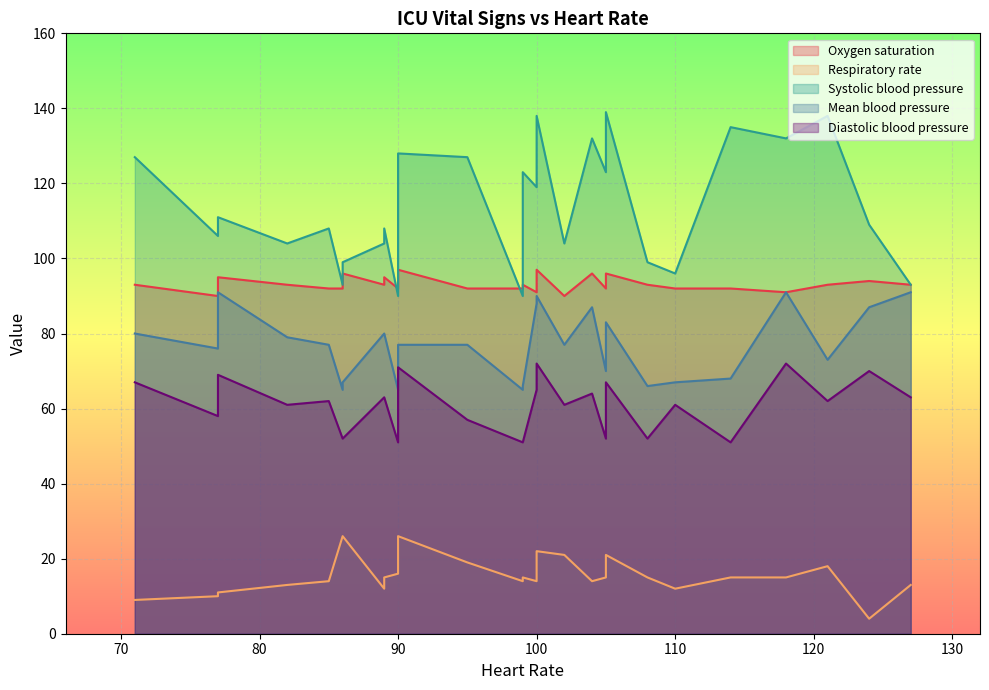

Which series has the largest total across all categories?

Systolic blood pressure